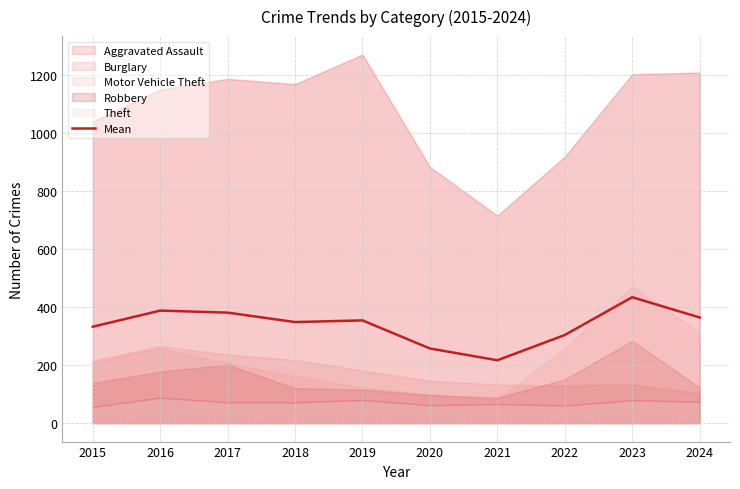

How many data points are above 354?

5